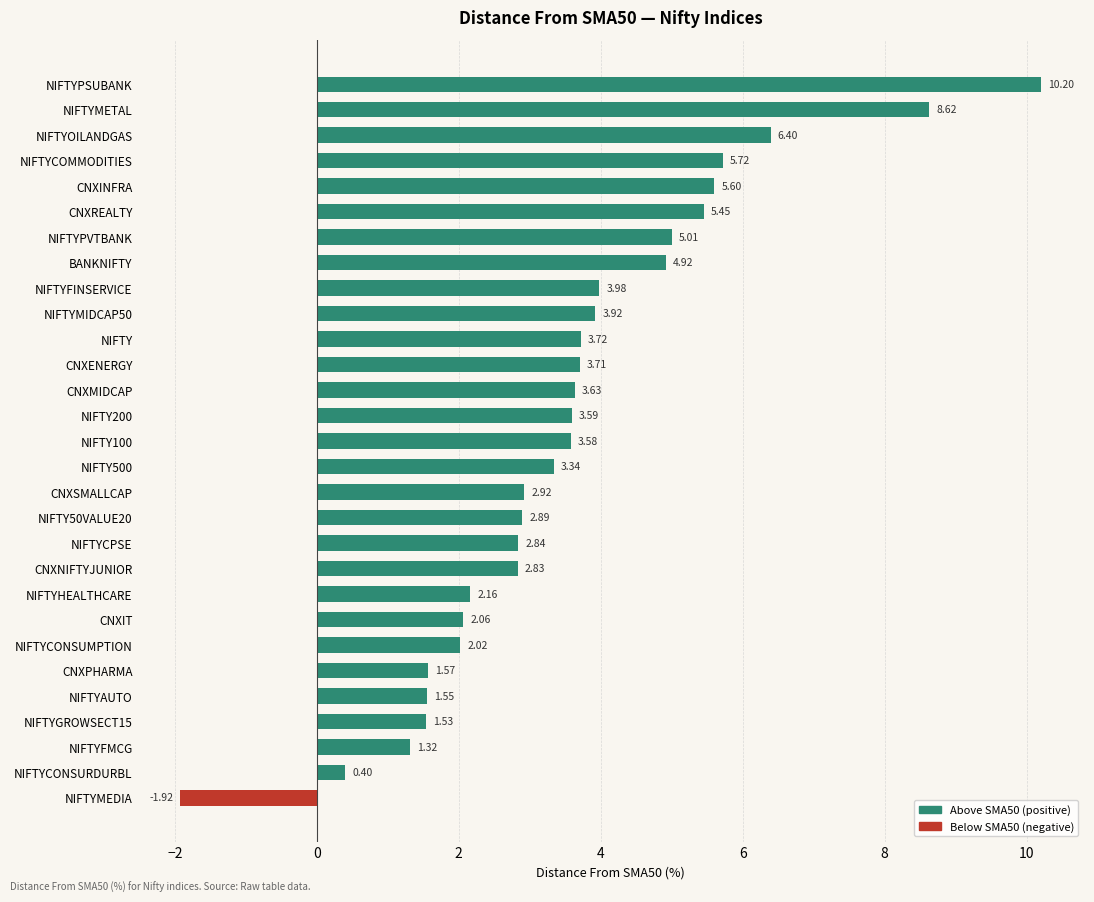

Does the chart contain any negative values?

Yes